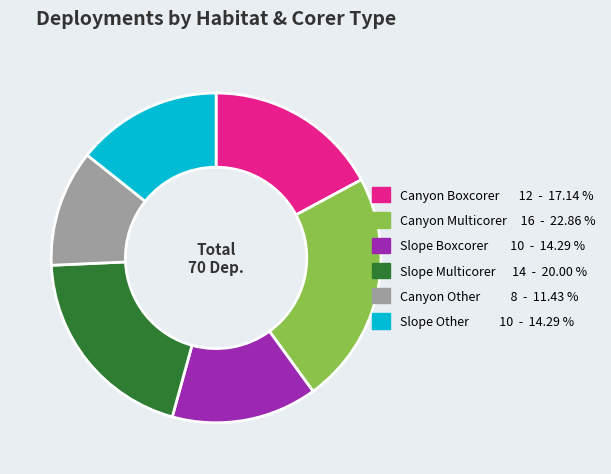

What is the ratio of the value at Slope Boxcorer 10 - 14.29 % to the value at Canyon Boxcorer 12 - 17.14 %?

0.8